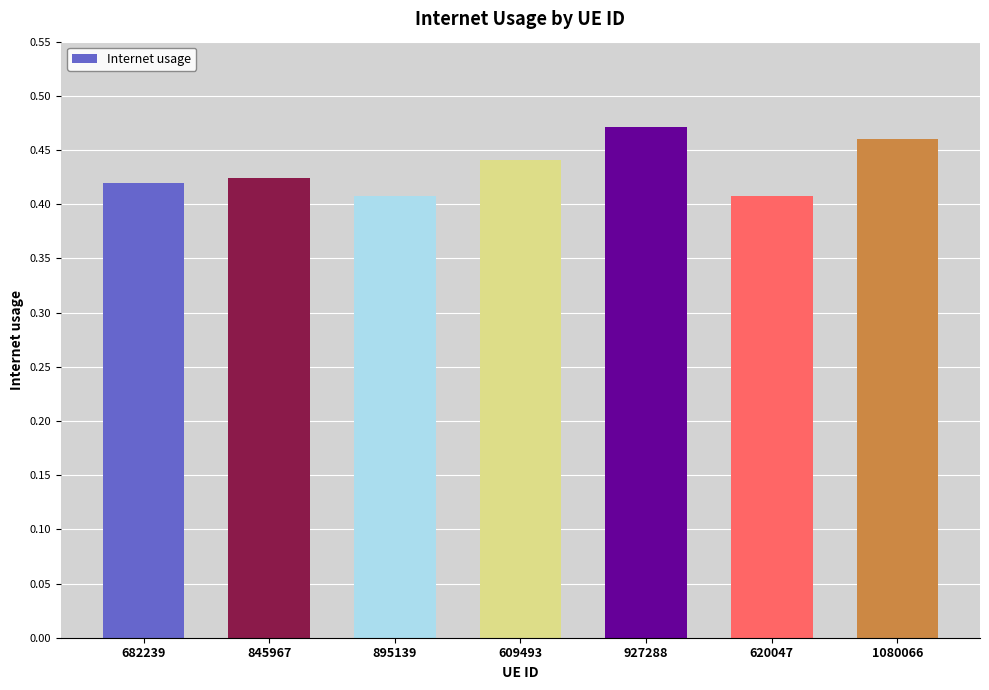

What is the label of the 2nd bar from the right?

620047